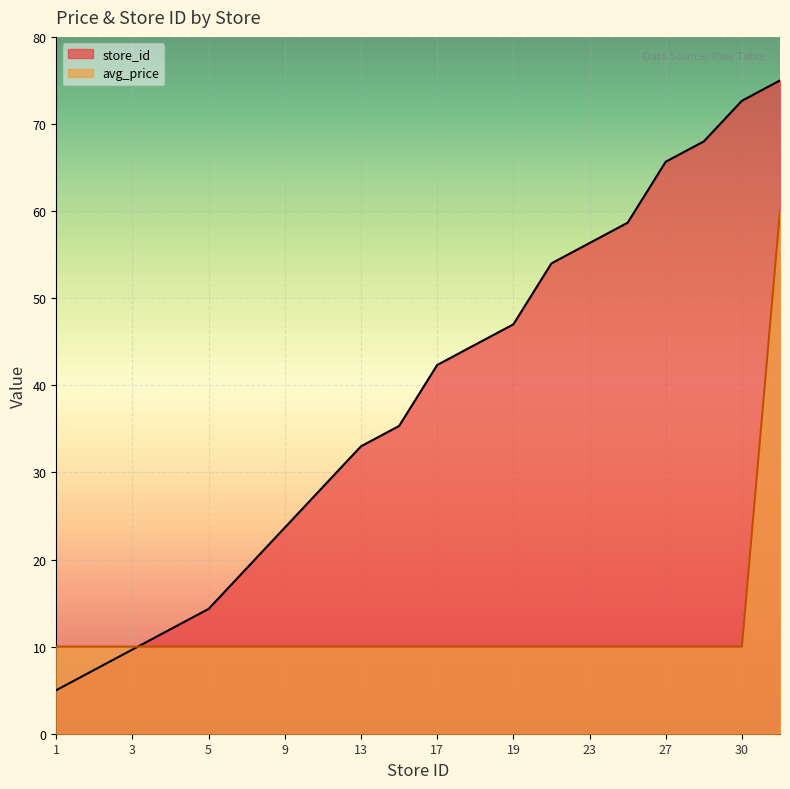

Is it true that store_id equals 19.7 at 4?

False